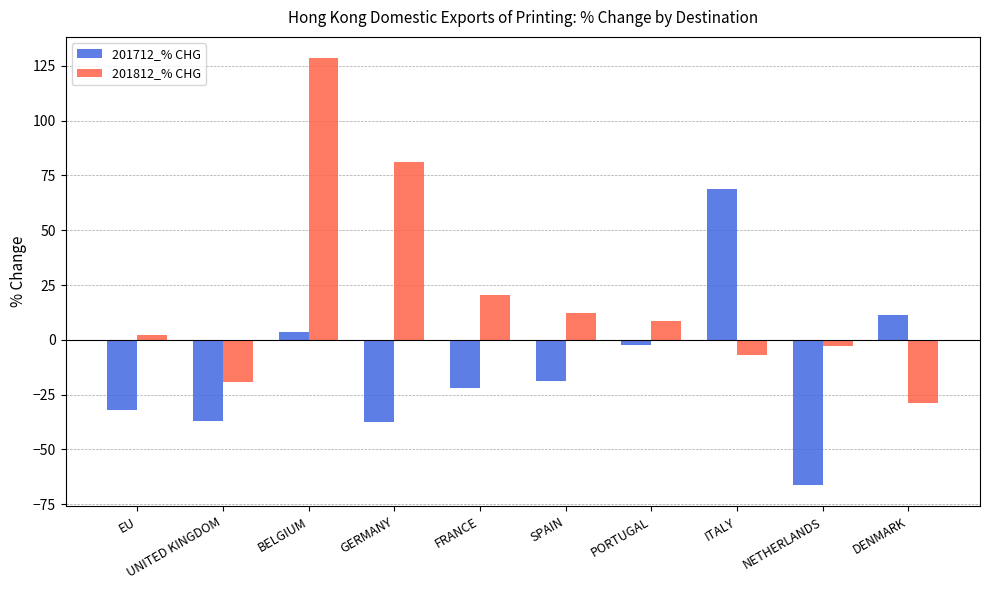

Rank the series at FRANCE from lowest to highest value.

201712_% CHG, 201812_% CHG